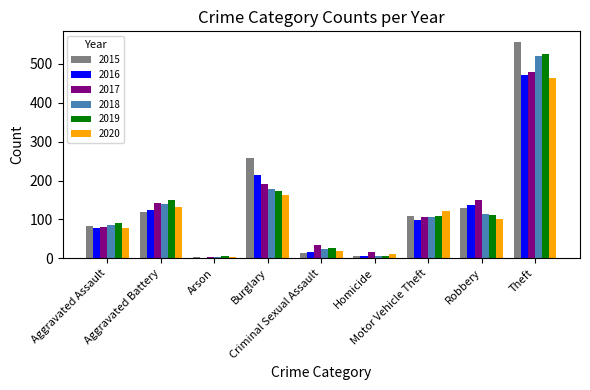

What is the greatest value displayed?

556